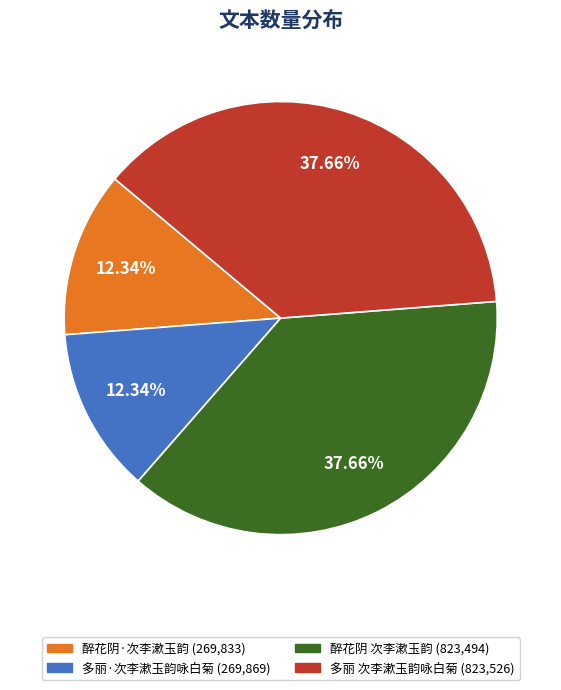

Does 醉花阴·次李漱玉韵 represent more than half of the total?

No